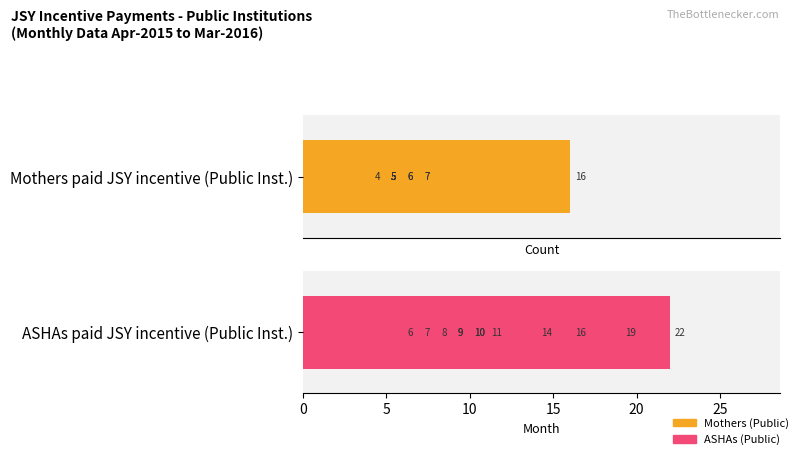

What is the minimum value shown in the chart?

4